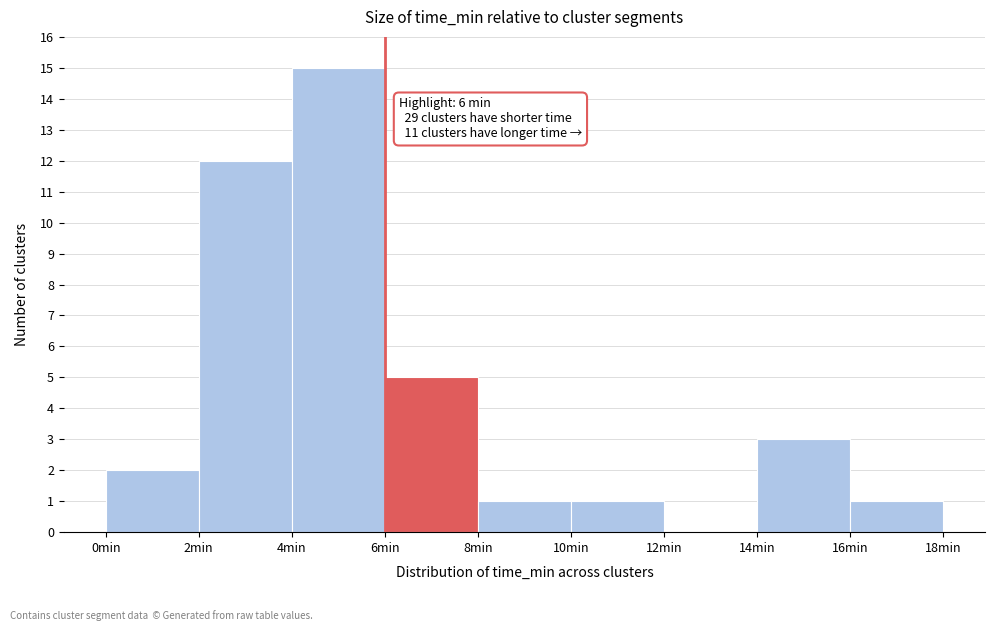

Over which range of the x-axis is the bar tallest?

4 to 6